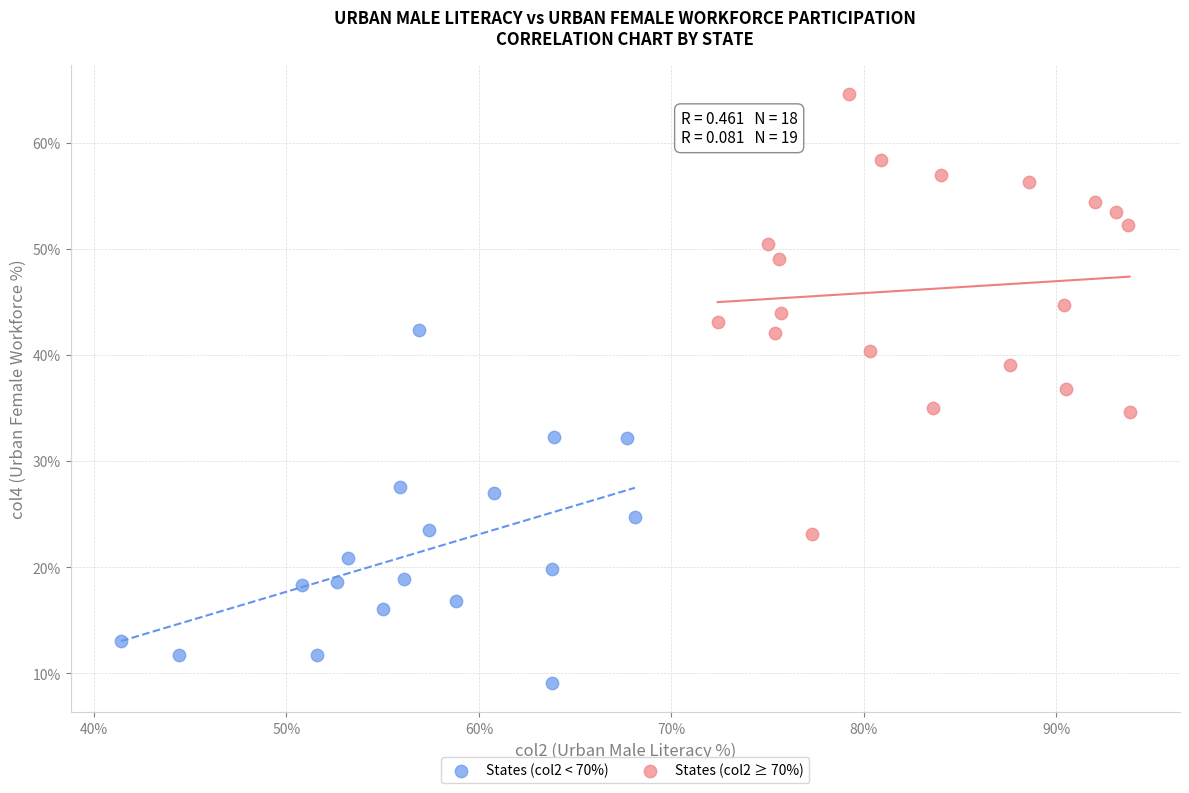

Which series contains the lowest Y value?

States (col2 < 70%)